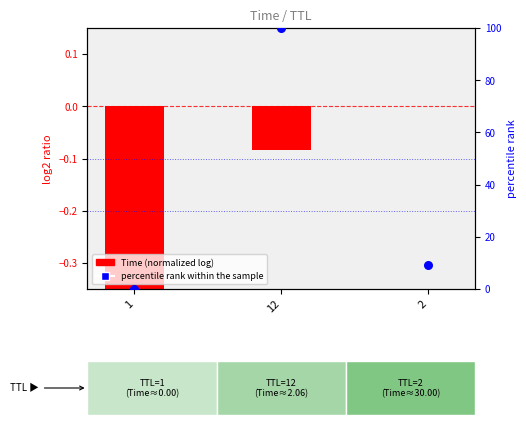

Which series reaches the minimum Y coordinate?

Time (normalized log)